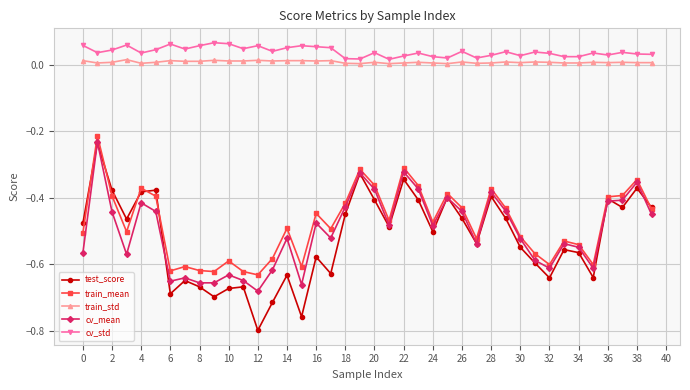

True or false: cv_std and train_mean intersect in this chart.

False